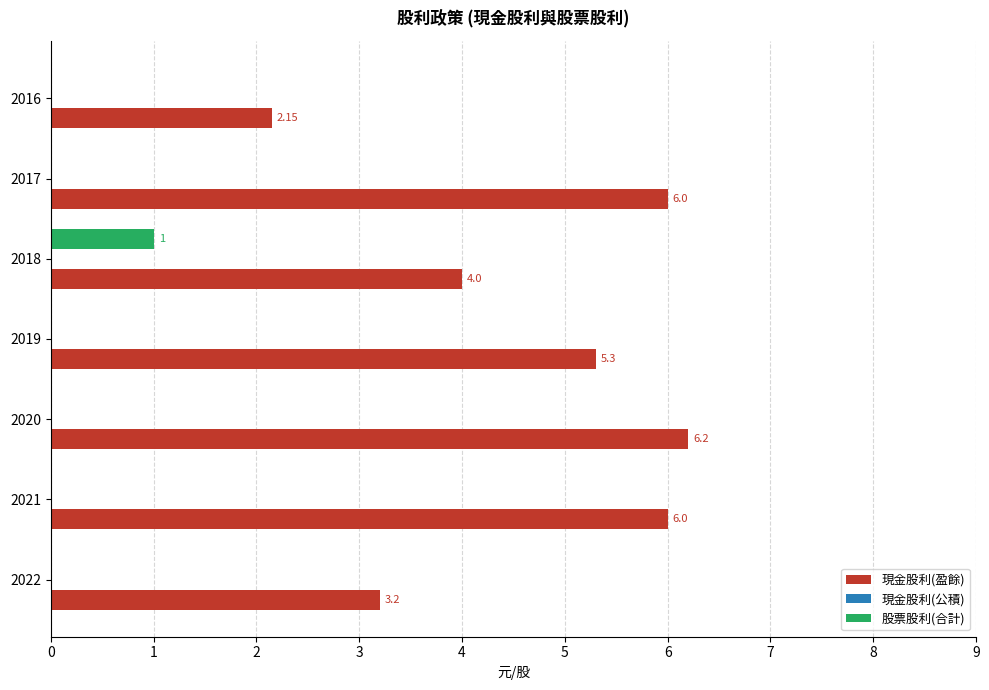

What is the highest value of the 現金股利(盈餘) series?

6.2